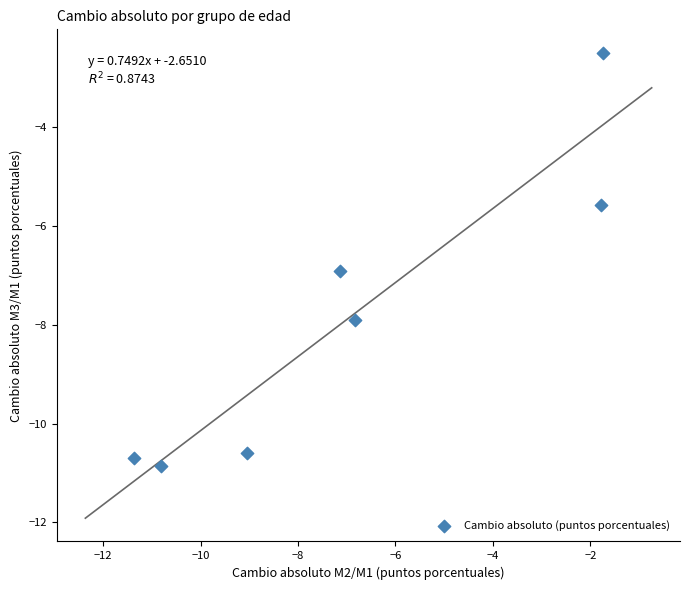

What is the average Y value?

-7.9